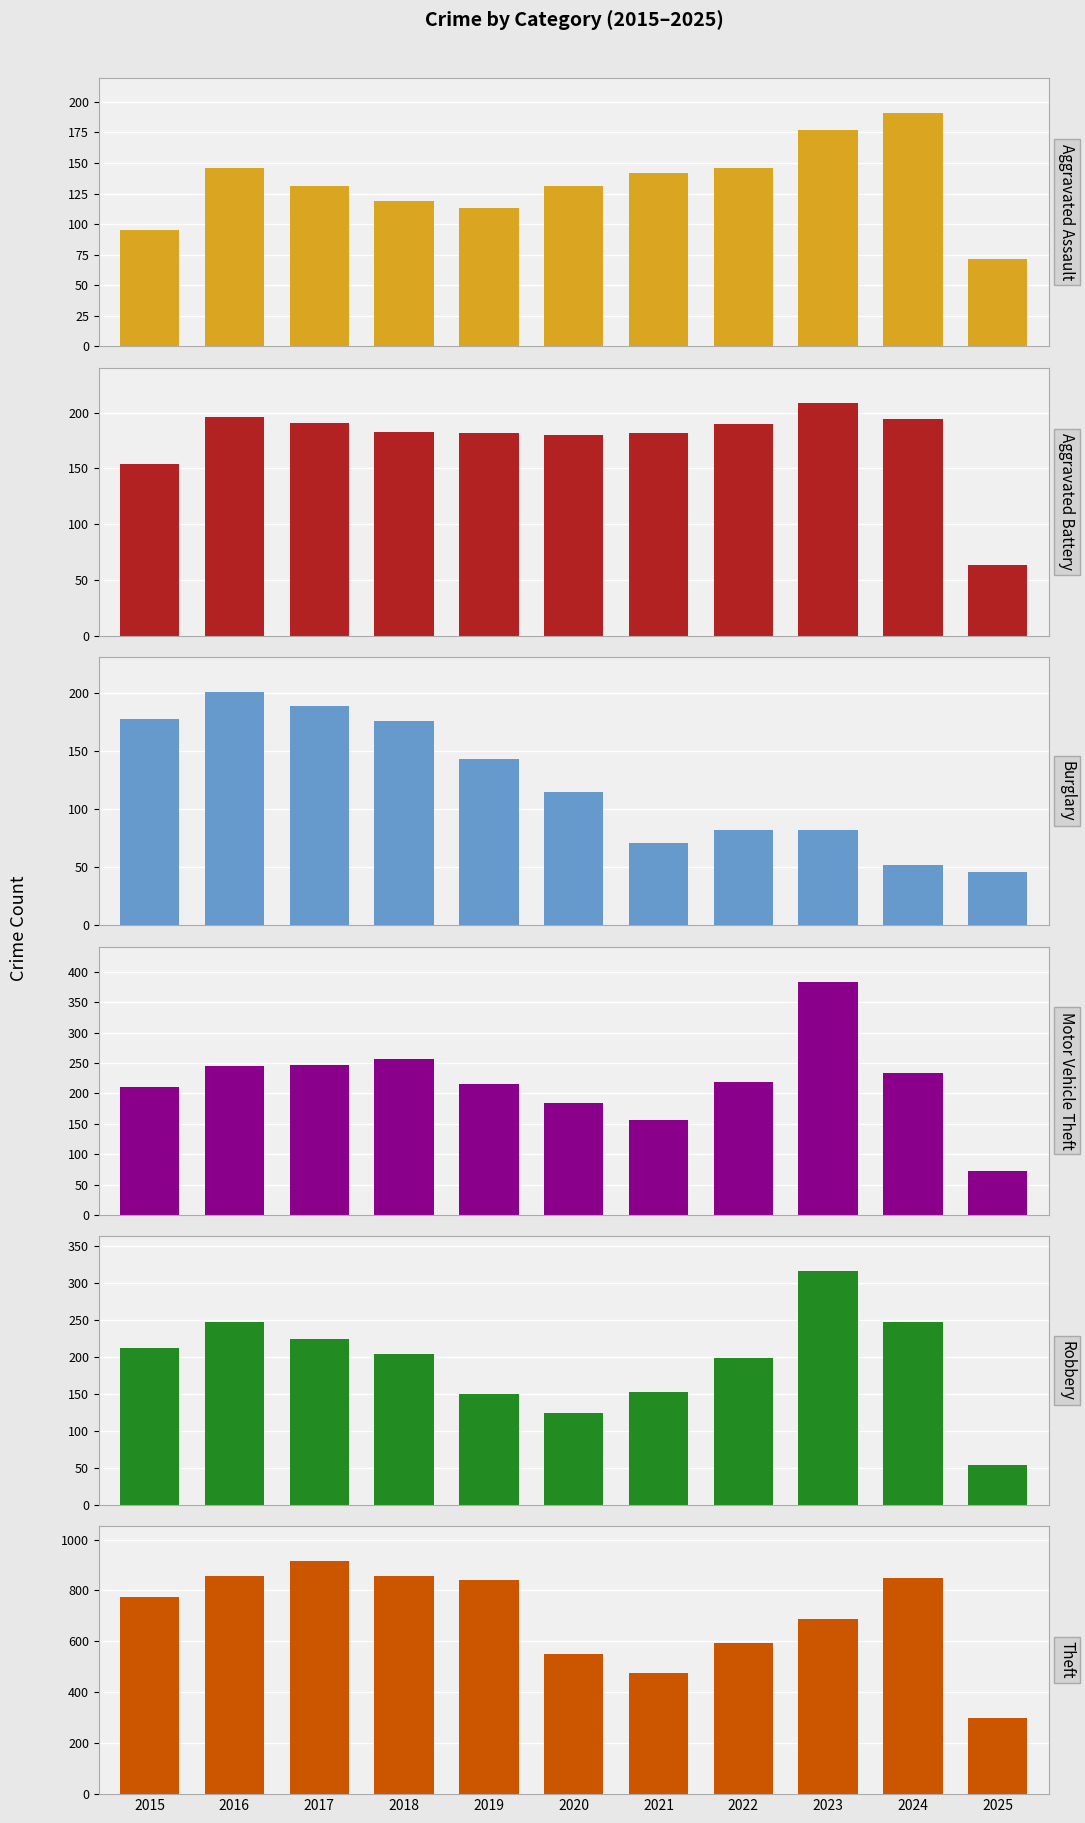

Rank the series by their maximum value, from lowest to highest.

Aggravated Assault, Burglary, Aggravated Battery, Robbery, Motor Vehicle Theft, Theft